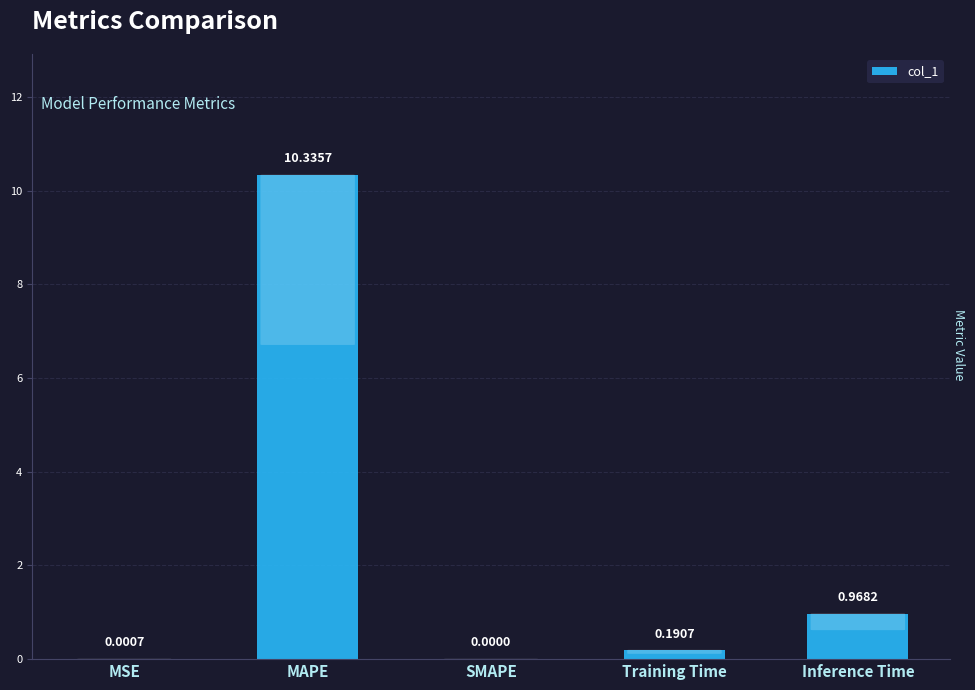

Which label corresponds to the largest value in the chart?

MAPE